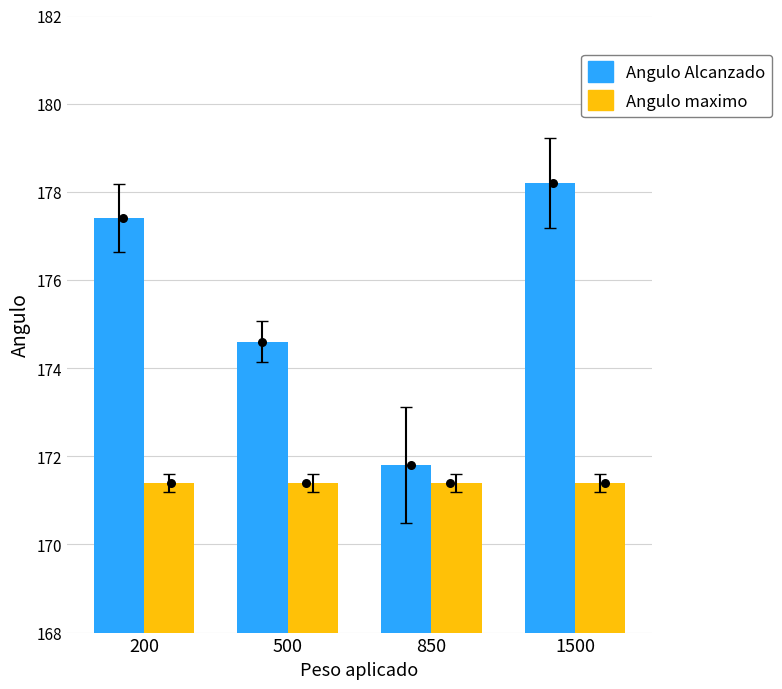

Is the value of Angulo Alcanzado at 1500 greater than the value of Angulo maximo at 500?

Yes